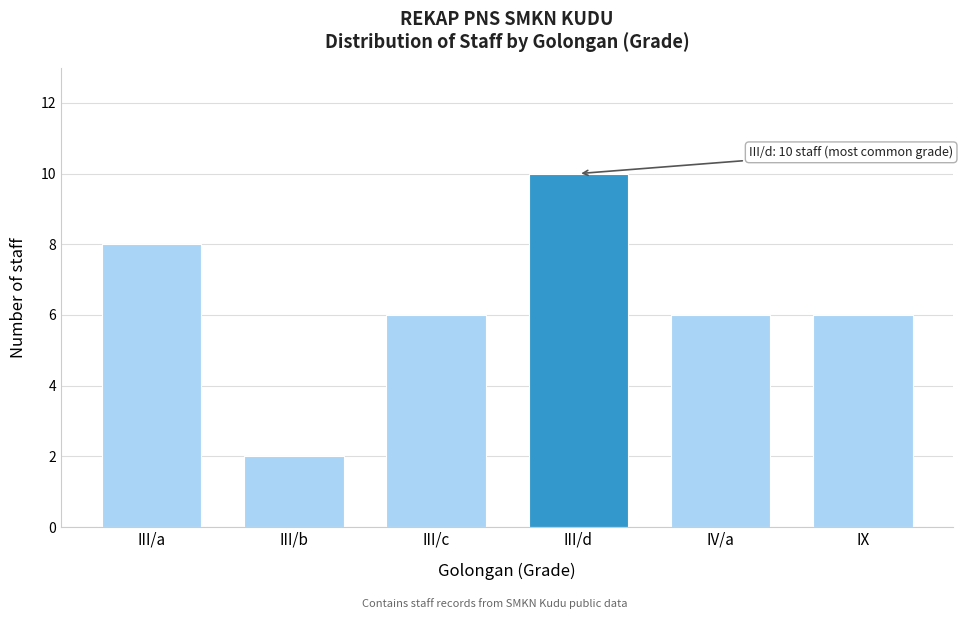

Reading left to right, what are all the values shown in this chart?

8	2	6	10	6	6